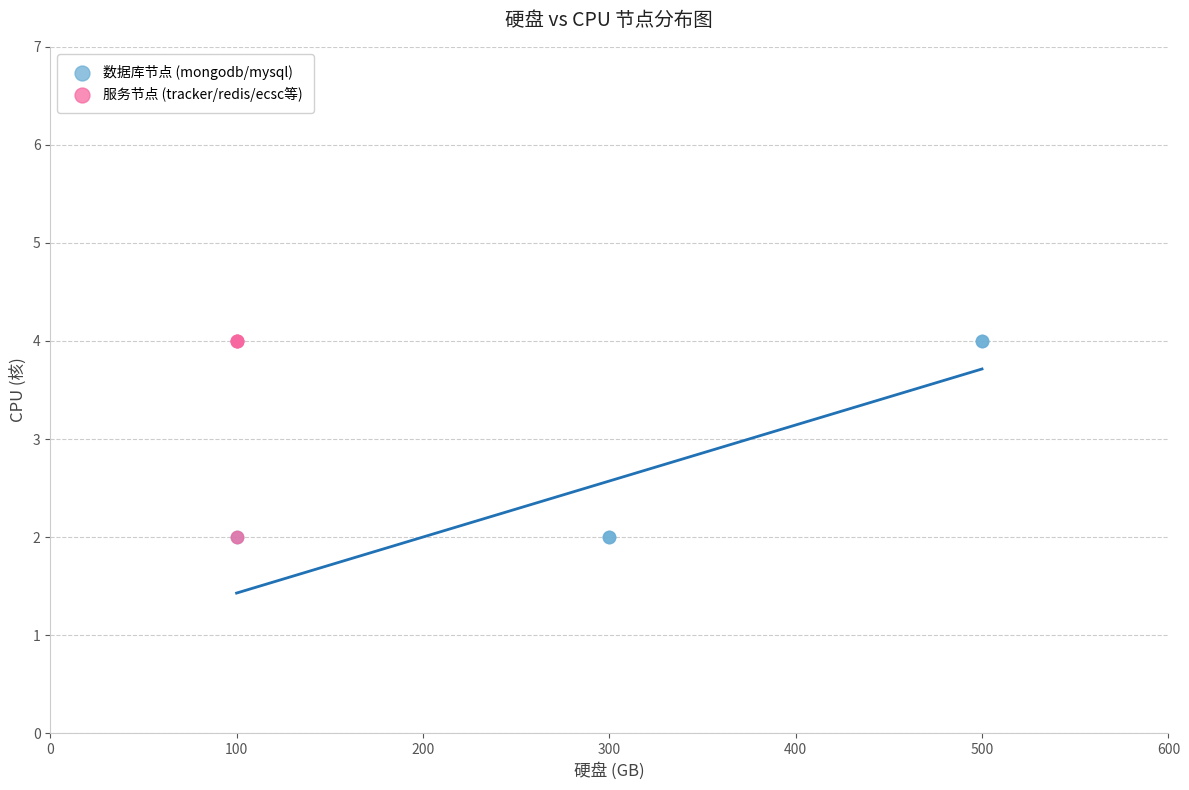

What are all the series names shown in the legend?

数据库节点 (mongodb/mysql), 服务节点 (tracker/redis/ecsc等)